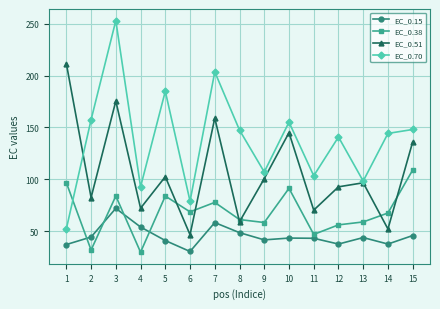

Which series changed the most between 3 and 6?

EC_0.70